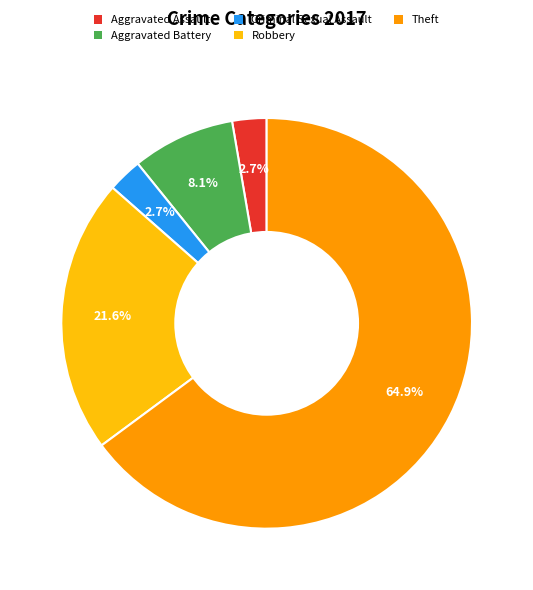

To the nearest percent, what is the average slice percentage?

20%